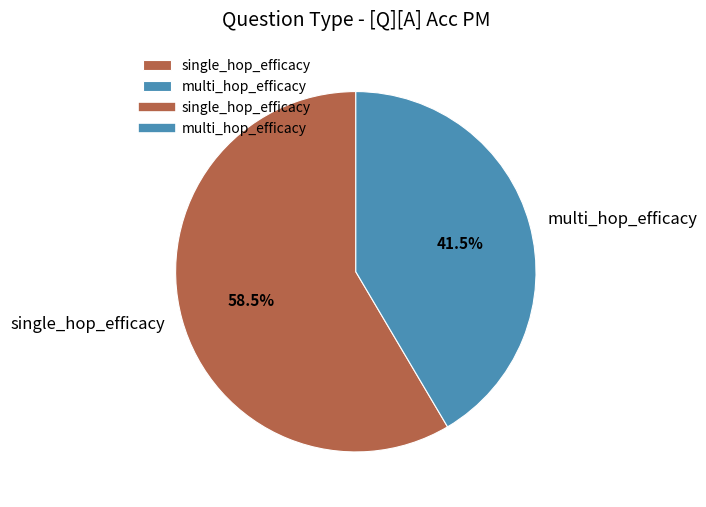

Is single_hop_efficacy the majority of the pie?

Yes